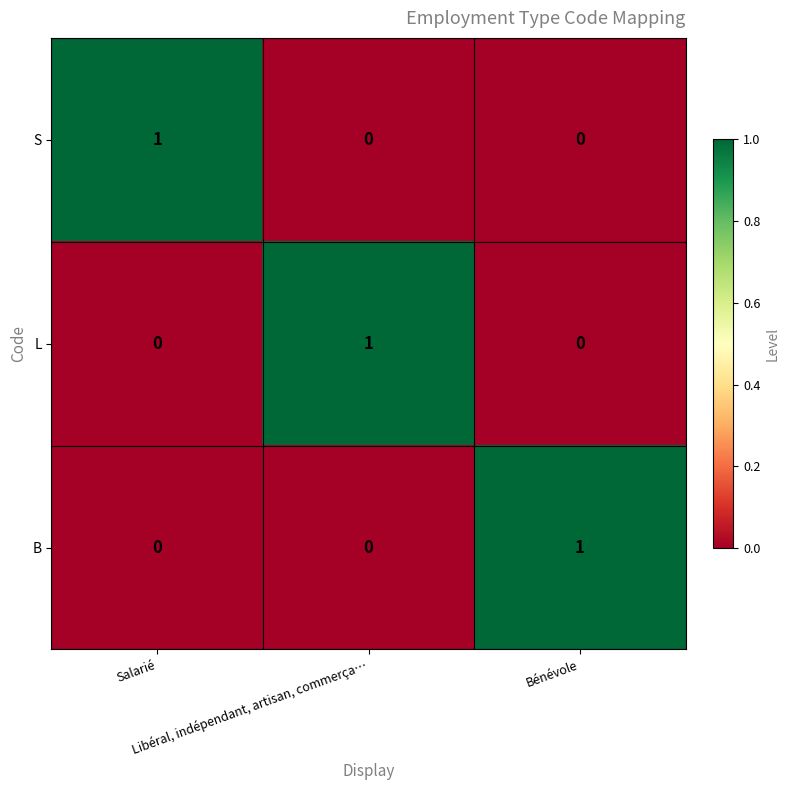

At how many categories does at least one series exceed 0?

3